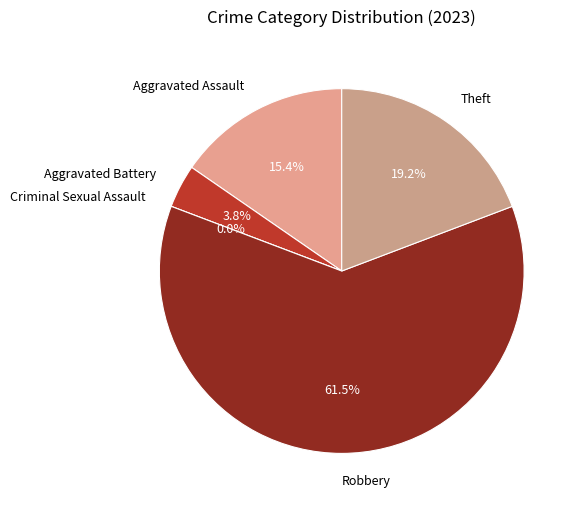

Between Aggravated Battery and Criminal Sexual Assault, which is larger?

Aggravated Battery